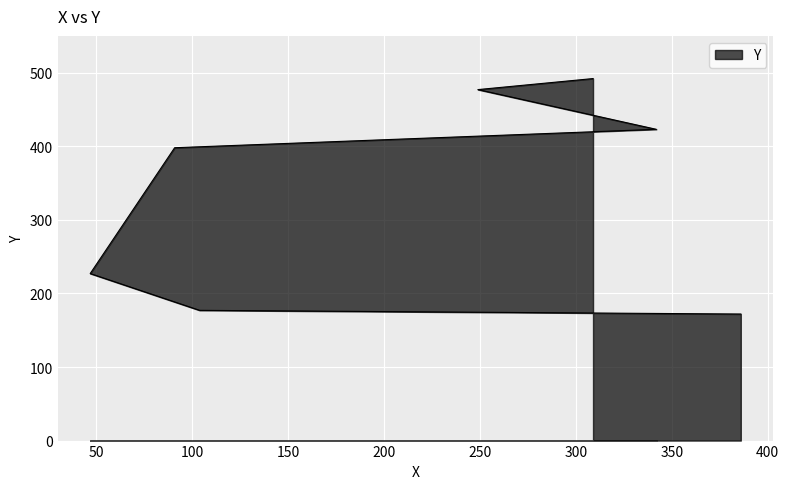

How many values exceed 398?

3